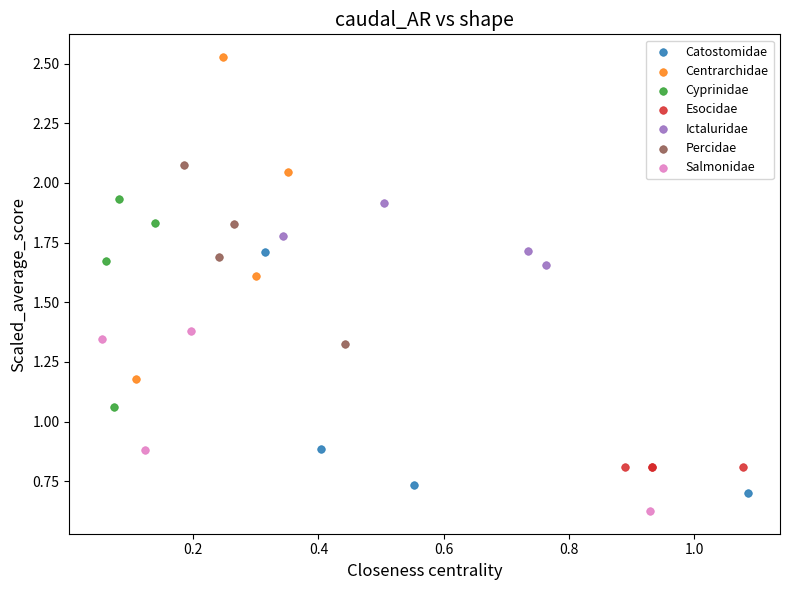

Which series contains the highest Y value?

Centrarchidae